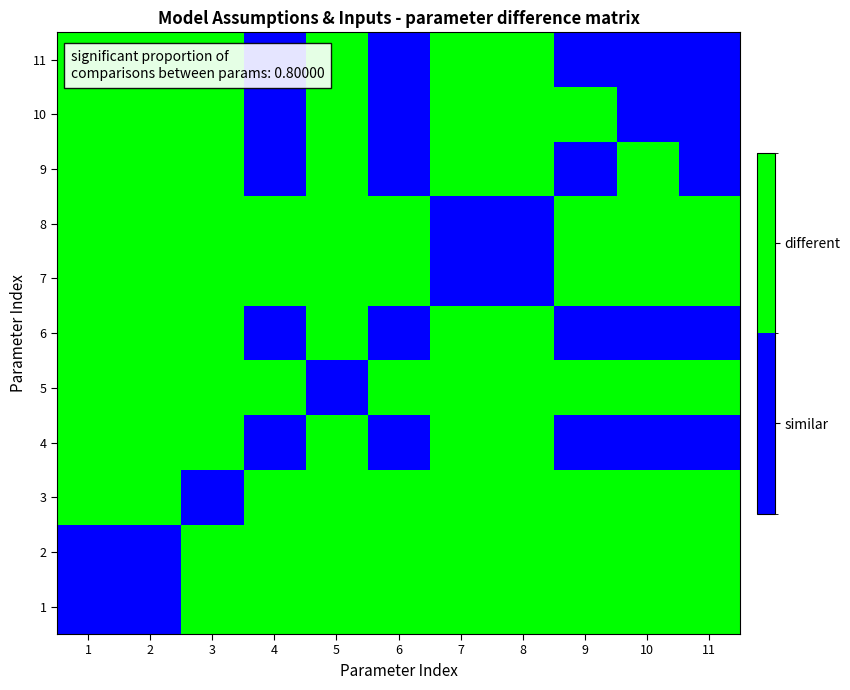

At how many categories does at least one series exceed 0?

11